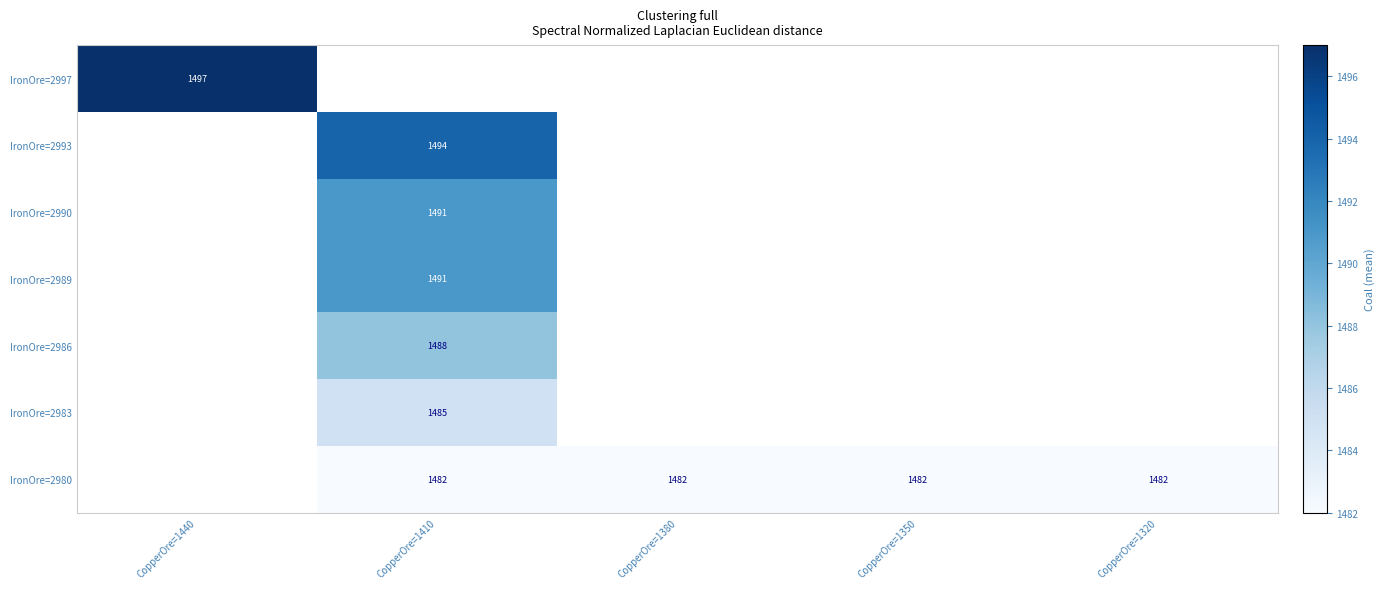

The IronOre=2980 series shows 346 at CopperOre=1350. True or false?

False